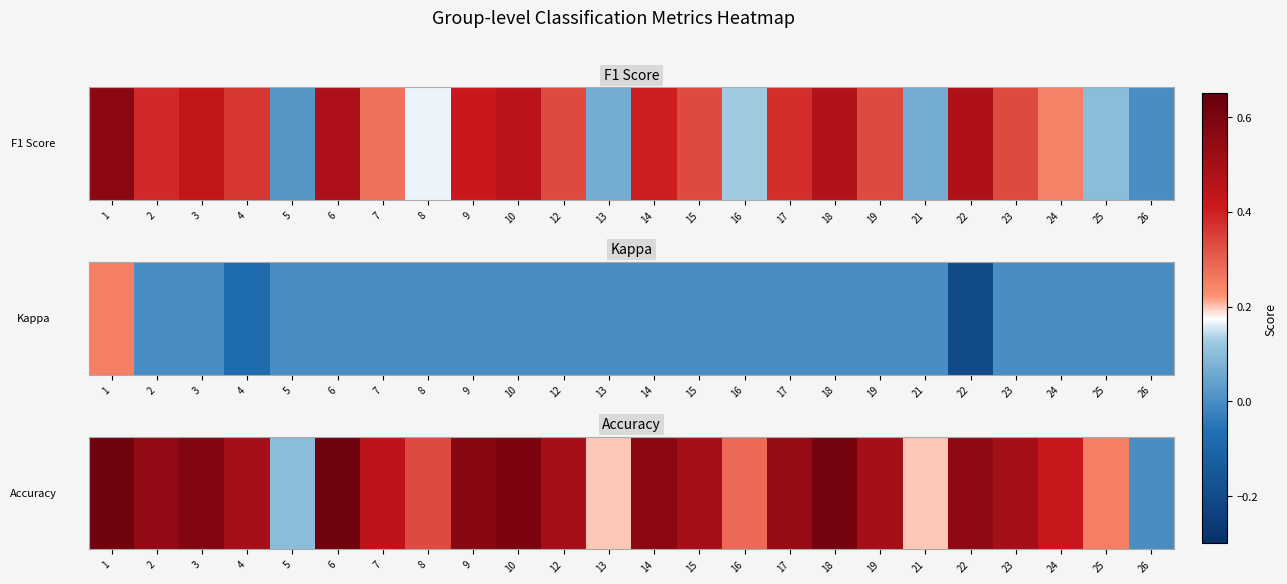

What is the difference between the maximum and minimum values?

0.6